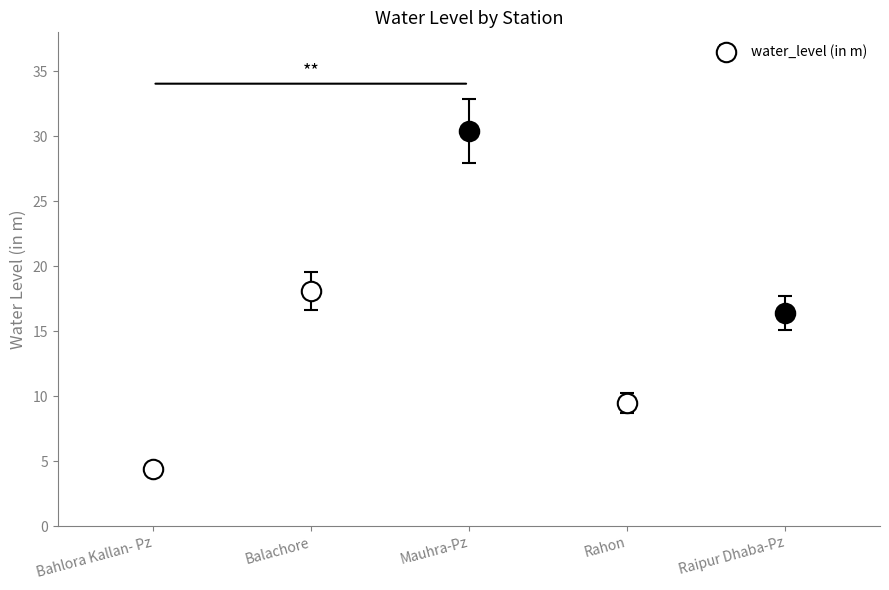

Reading right to left, list all the values displayed in this chart.

Raipur Dhaba-Pz=16.4	Rahon=9.4	Mauhra-Pz=30.4	Balachore=18.1	Bahlora Kallan- Pz=4.4